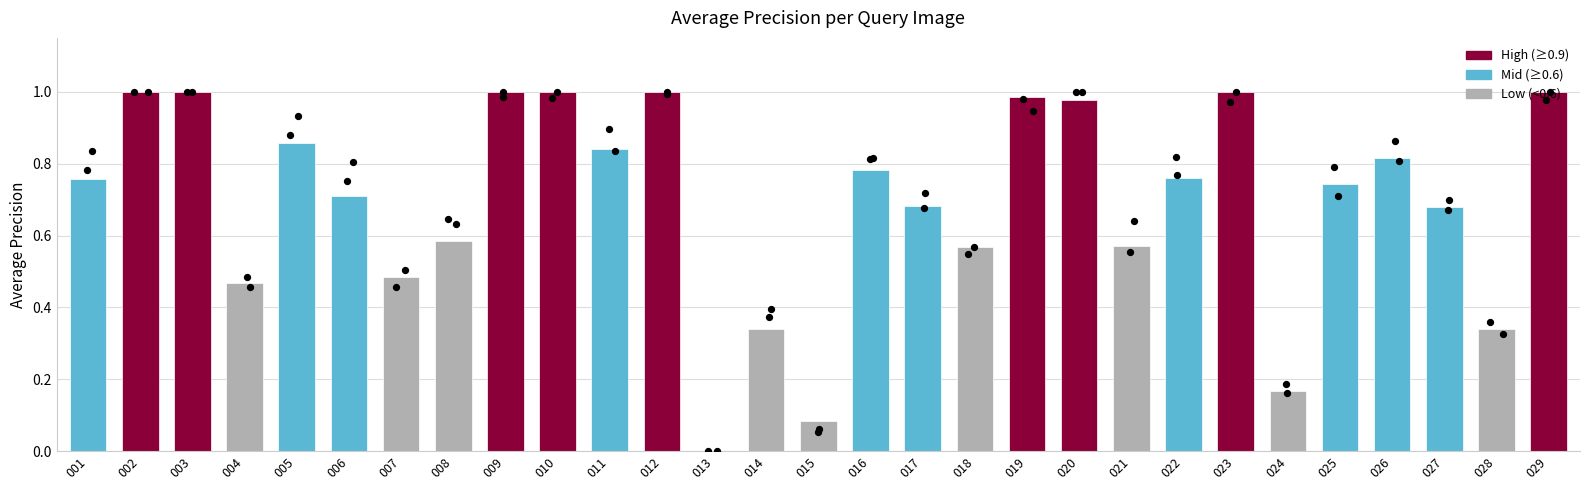

Between 019 and 027, which is larger?

019